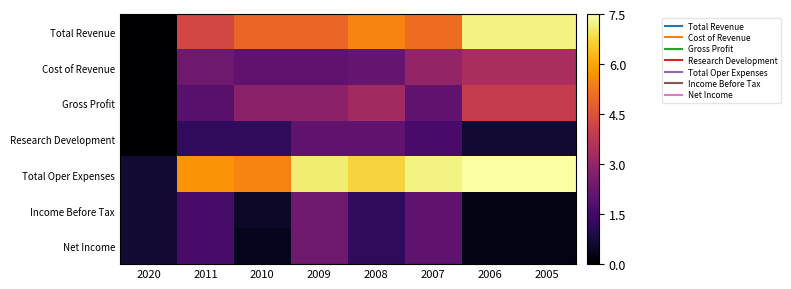

Reading right to left, extract all data points from this chart.

Total Revenue: 2005=7.2	2006=7.2	2007=5.0	2008=5.5	2009=4.9	2010=4.9	2011=4.2	2020=0.0
Cost of Revenue: 2005=3.4	2006=3.4	2007=3.0	2008=2.2	2009=2.0	2010=2.0	2011=2.3	2020=0.0
Gross Profit: 2005=4.0	2006=4.0	2007=2.0	2008=3.3	2009=2.9	2010=2.9	2011=1.9	2020=0.0
Research Development: 2005=0.7	2006=0.7	2007=1.6	2008=2.0	2009=2.0	2010=1.2	2011=1.2	2020=0.0
Total Oper Expenses: 2005=7.5	2006=7.5	2007=7.2	2008=6.7	2009=7.1	2010=5.5	2011=5.7	2020=0.7
Income Before Tax: 2005=0.3	2006=0.3	2007=2.0	2008=1.2	2009=2.3	2010=0.5	2011=1.6	2020=0.7
Net Income: 2005=0.3	2006=0.3	2007=2.0	2008=1.2	2009=2.3	2010=0.4	2011=1.6	2020=0.7